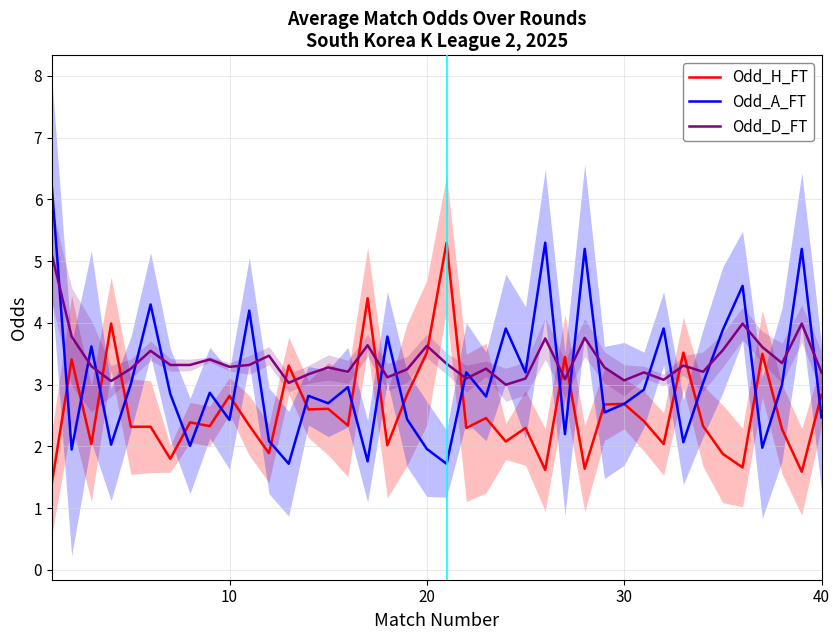

List the series in order of their peak value, lowest first.

Odd_D_FT, Odd_H_FT, Odd_A_FT